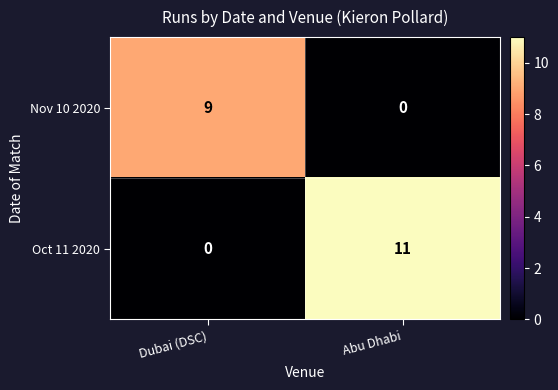

Reading left to right, what are all the values shown in this chart?

Nov 10 2020: 9	0
Oct 11 2020: 0	11